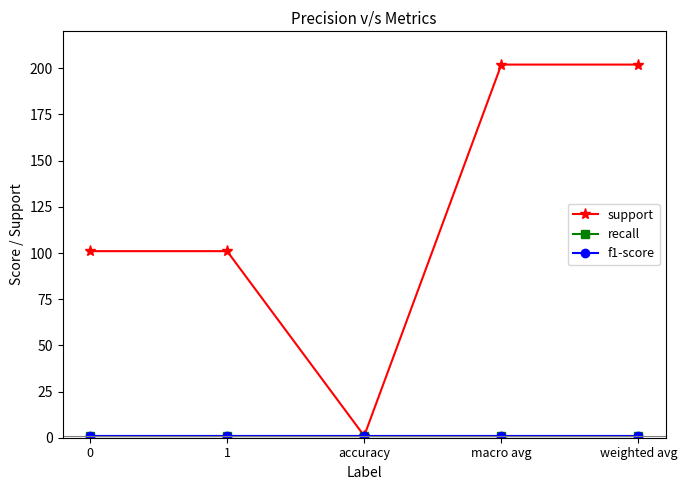

Reading left to right, extract all data points from this chart.

support: 0=101	1=101	accuracy=1	macro avg=202	weighted avg=202
recall: 0=1	1=1	accuracy=1	macro avg=1	weighted avg=1
f1-score: 0=1	1=1	accuracy=1	macro avg=1	weighted avg=1